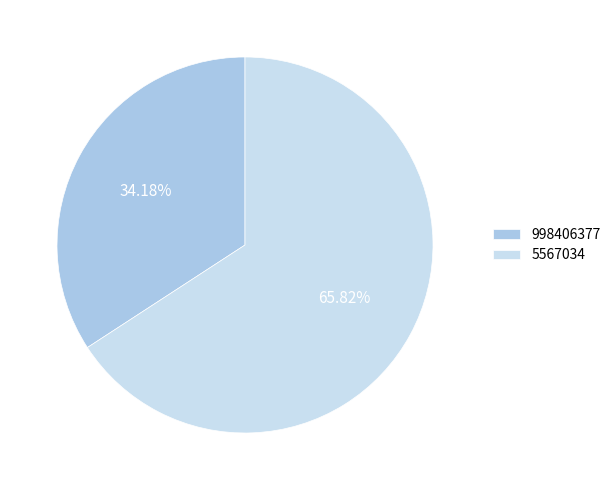

What portion of the pie excludes 5567034?

34.2%